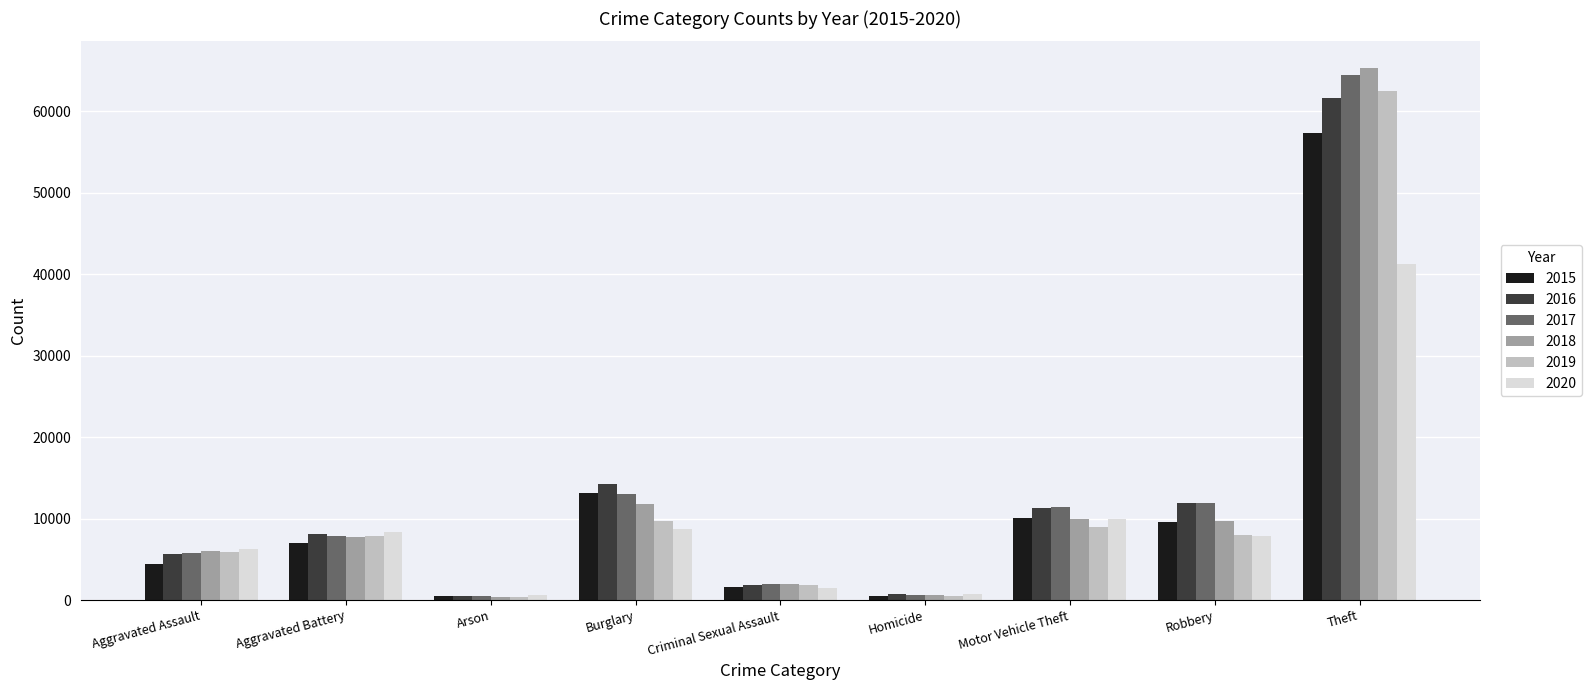

Which label corresponds to the largest value in the chart?

Theft